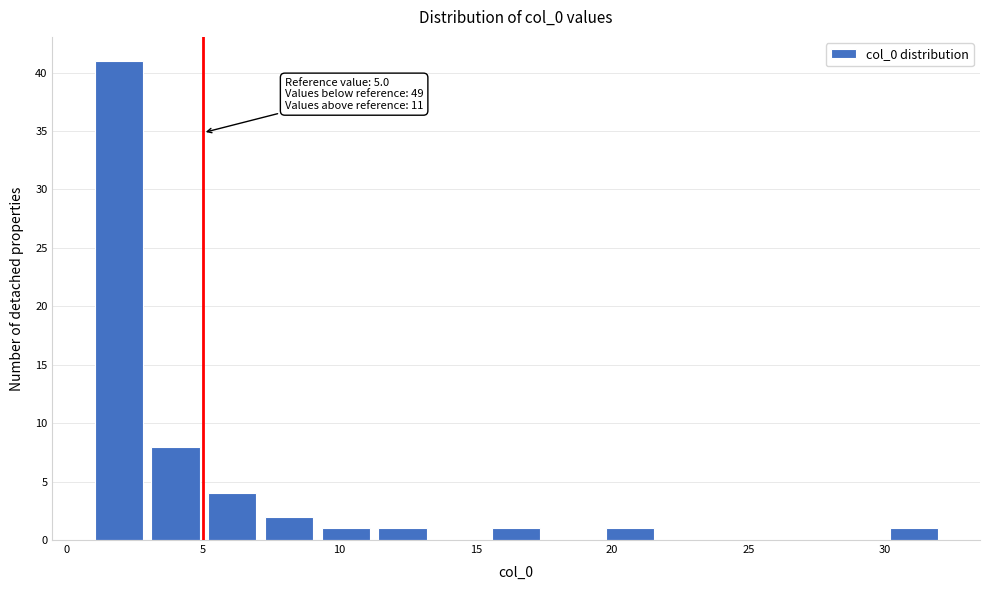

Over which range of the x-axis is the bar tallest?

1.0 to 3.0